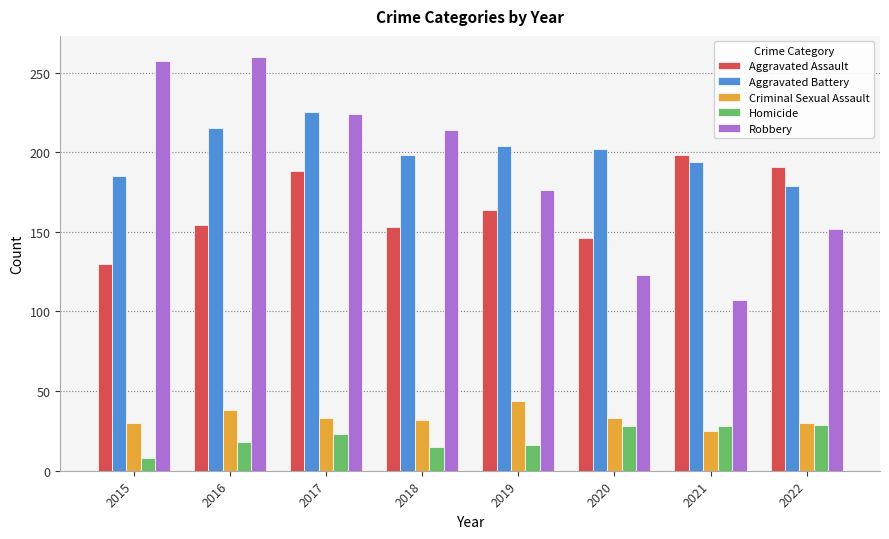

Are the bars horizontal?

No